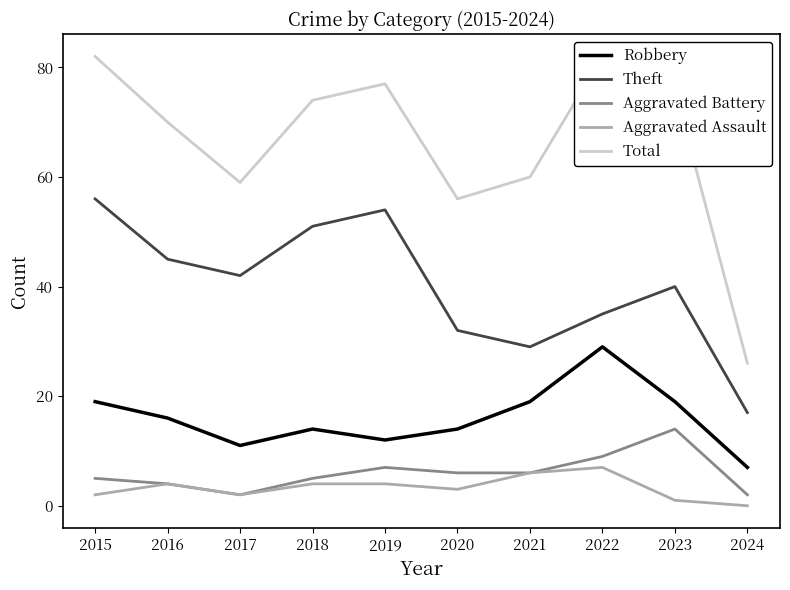

The value of Aggravated Battery at 2023 is 14. True or false?

True